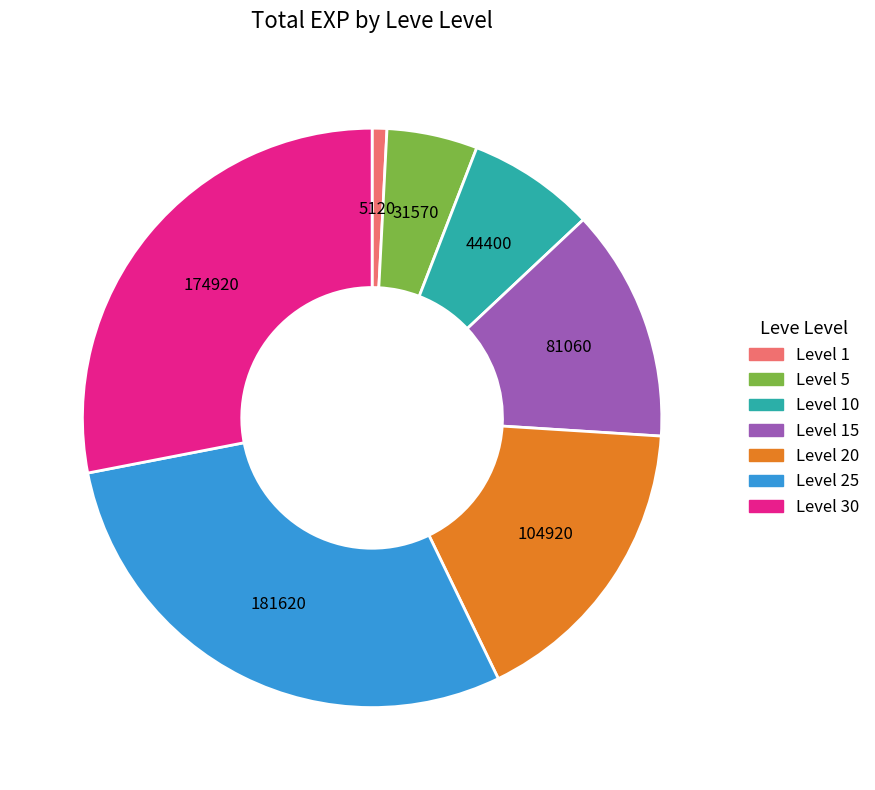

Is there a majority slice in this chart?

No